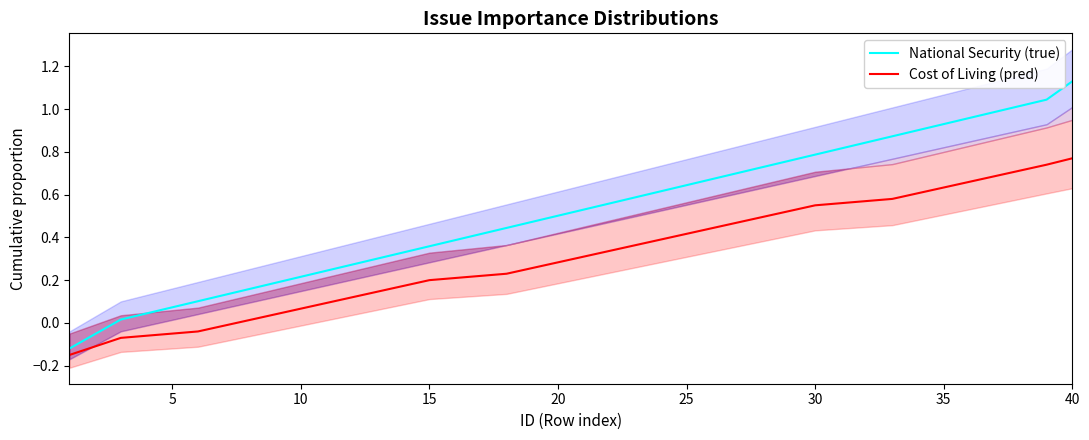

True or false: National Security (true) and Cost of Living (pred) intersect in this chart.

False